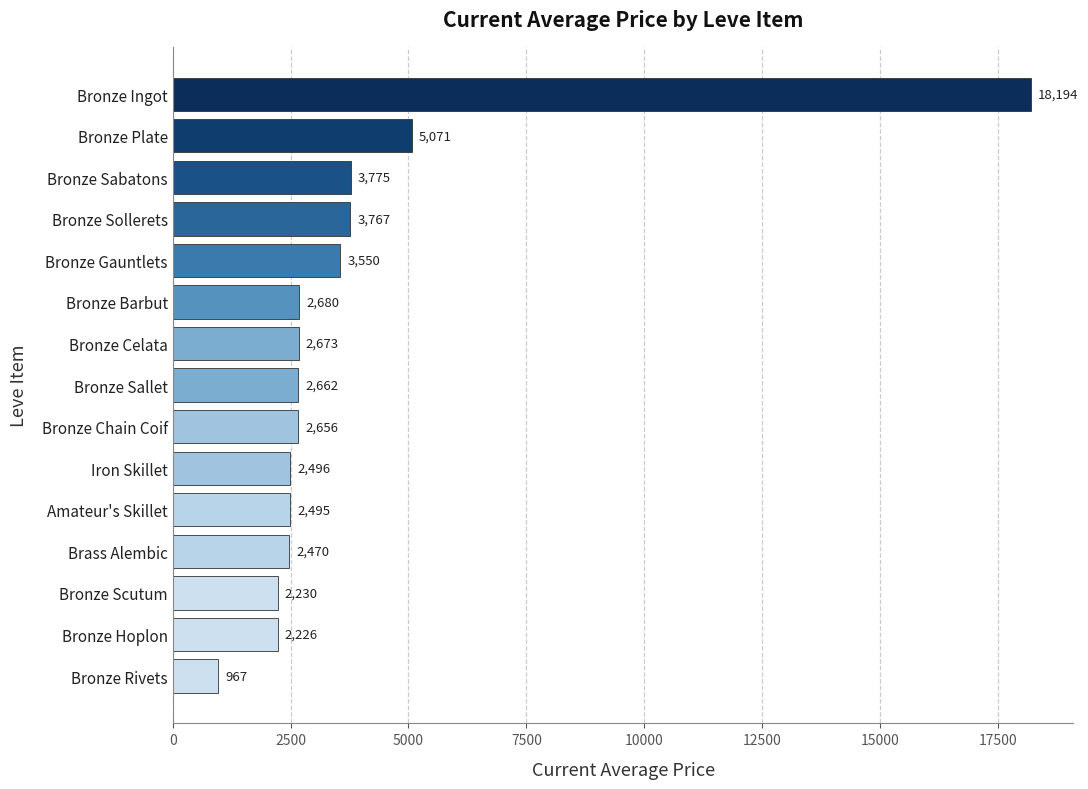

Does the chart contain stacked bars?

No